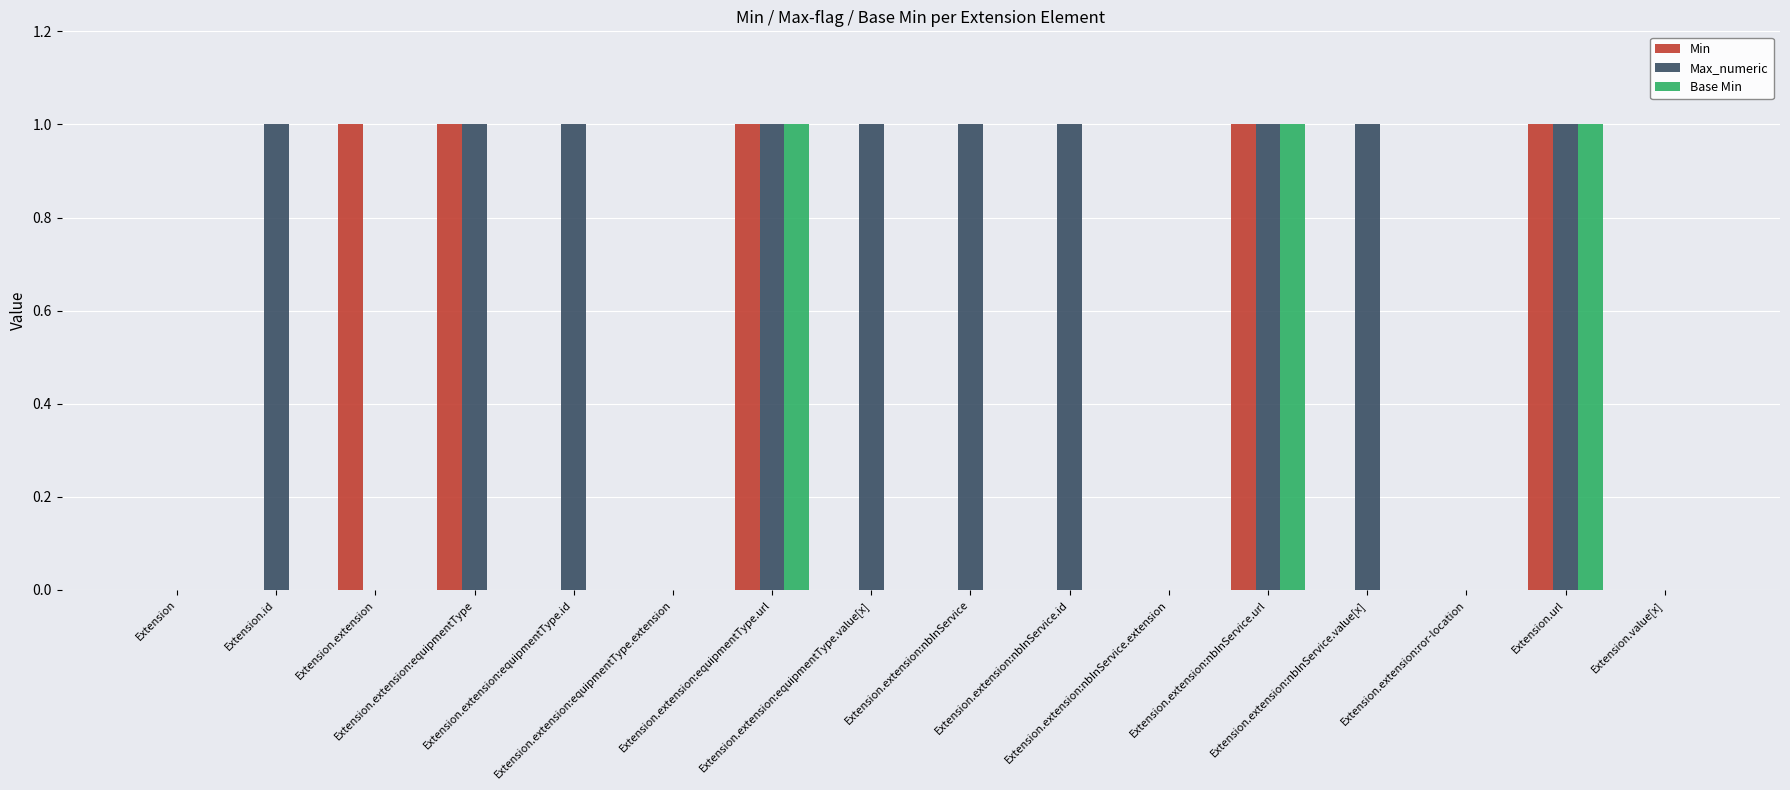

What is the highest value of the Base Min series?

1